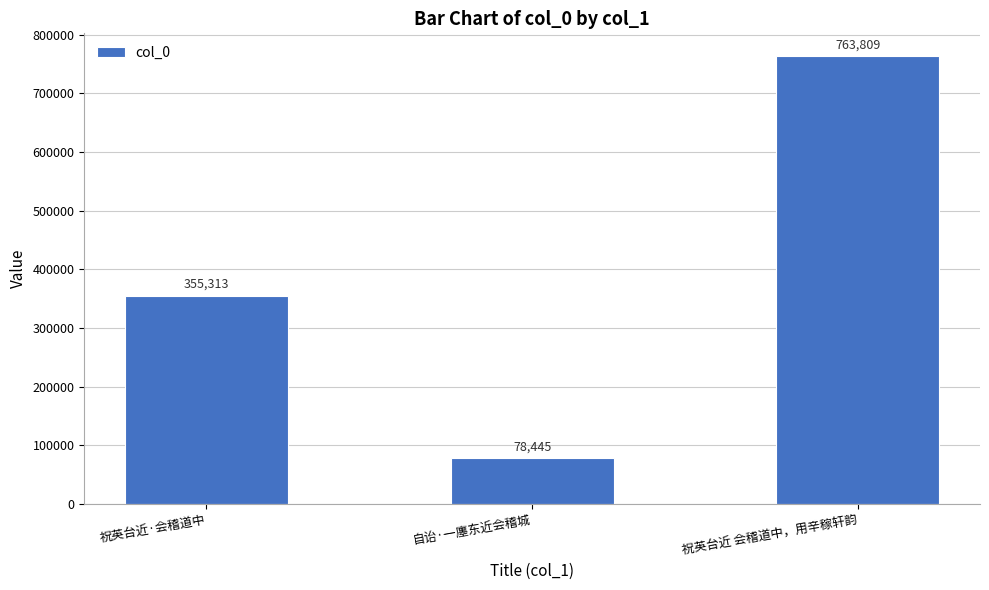

Reading left to right, transcribe all the data shown in this chart.

祝英台近·会稽道中=355313	自诒·一廛东近会稽城=78445	祝英台近 会稽道中，用辛稼轩韵=763809